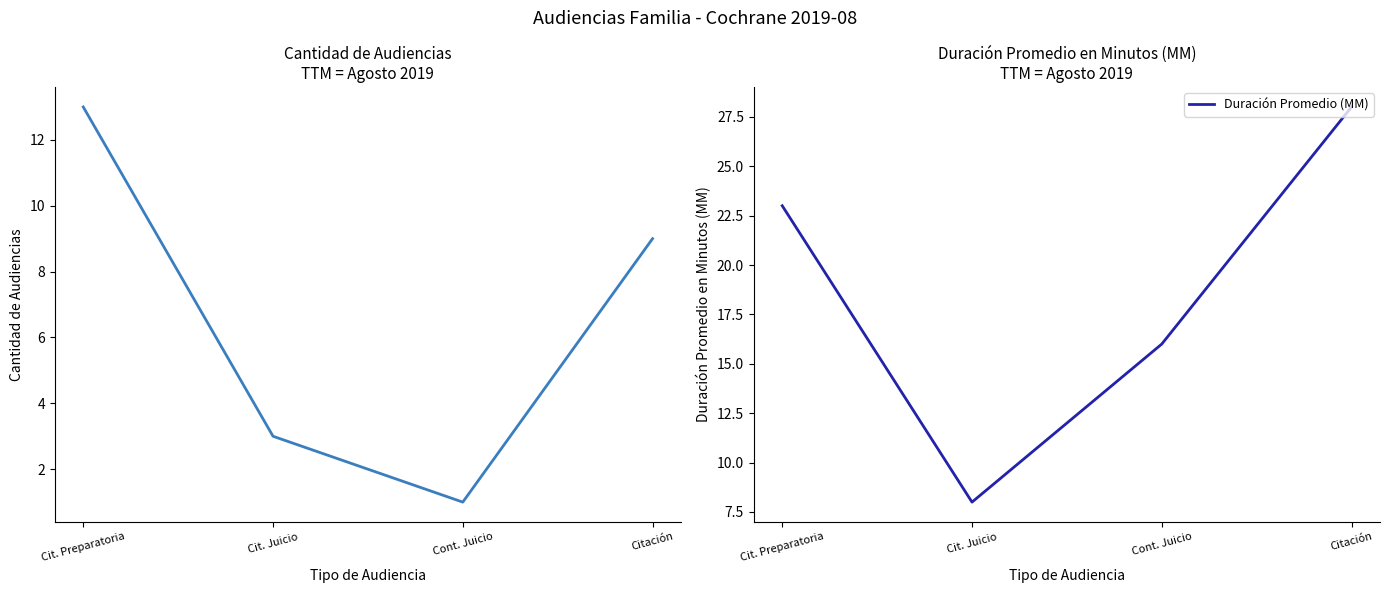

True or false: Duración Promedio (MM) and Cantidad de Audiencias cross at least once.

False